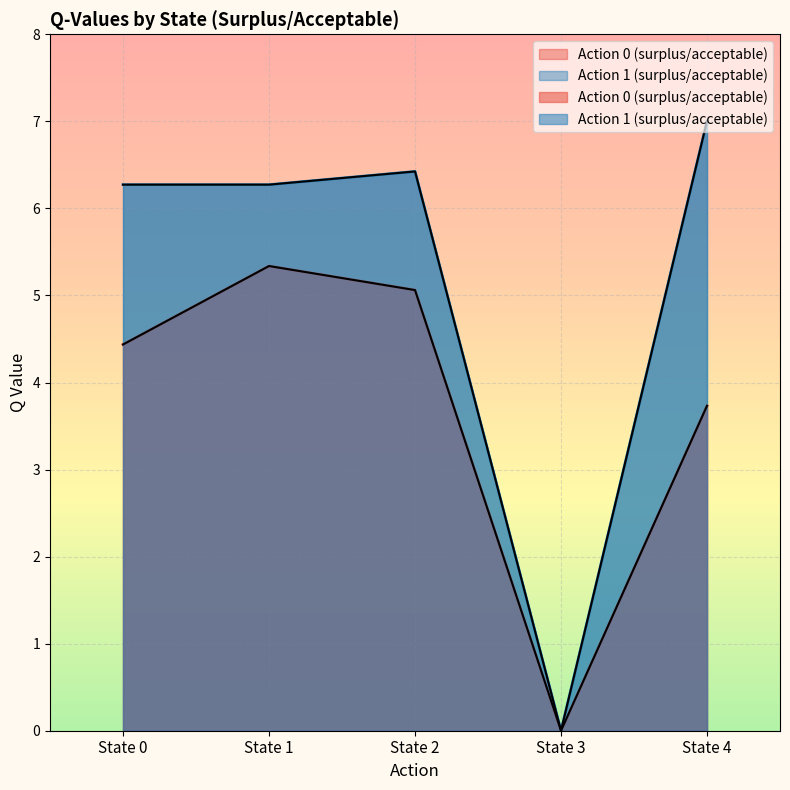

What is the highest value of the Action 1 (surplus/acceptable) series?

7.0